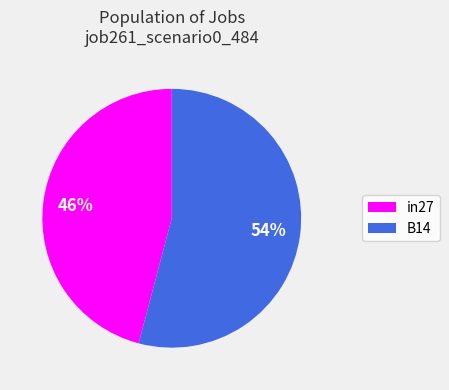

Is there a majority slice in this chart?

Yes